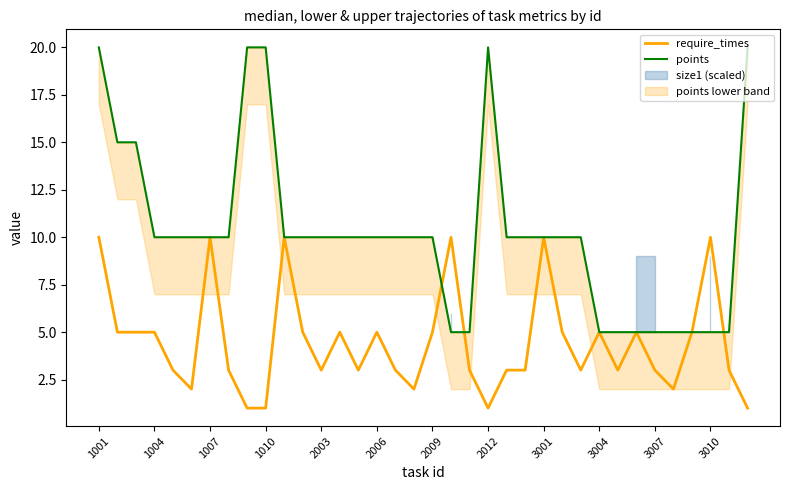

Rank the series by their maximum value, from highest to lowest.

points, require_times